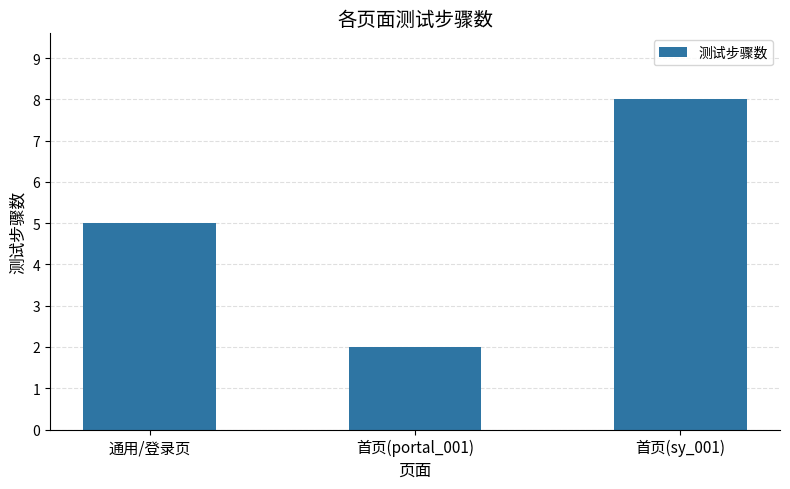

Count the values in the range 2 to 8.

3